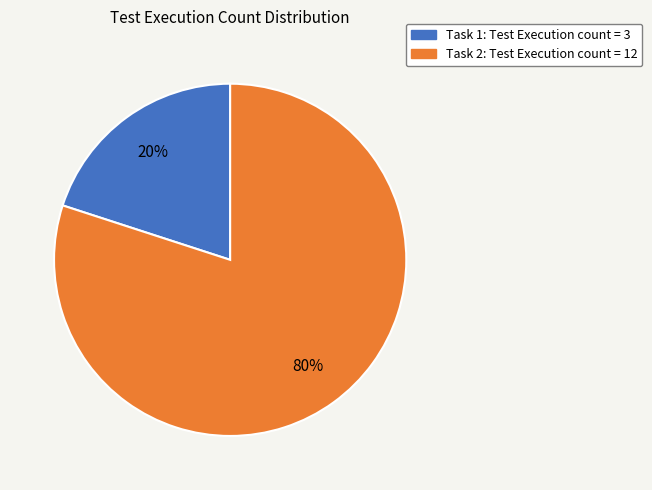

Which has a higher value, Task 1 or Task 2?

Task 2